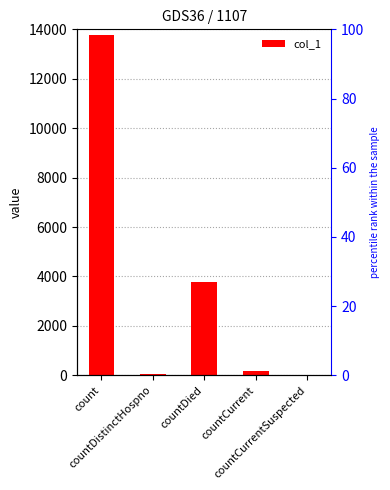

What is the label of the 1st bar from the right?

countCurrentSuspected